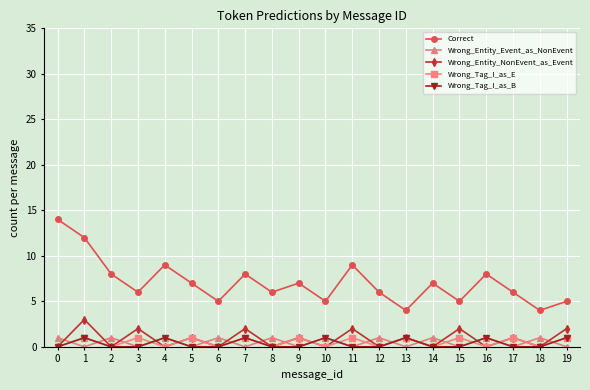

Does the chart have visible grid lines?

Yes